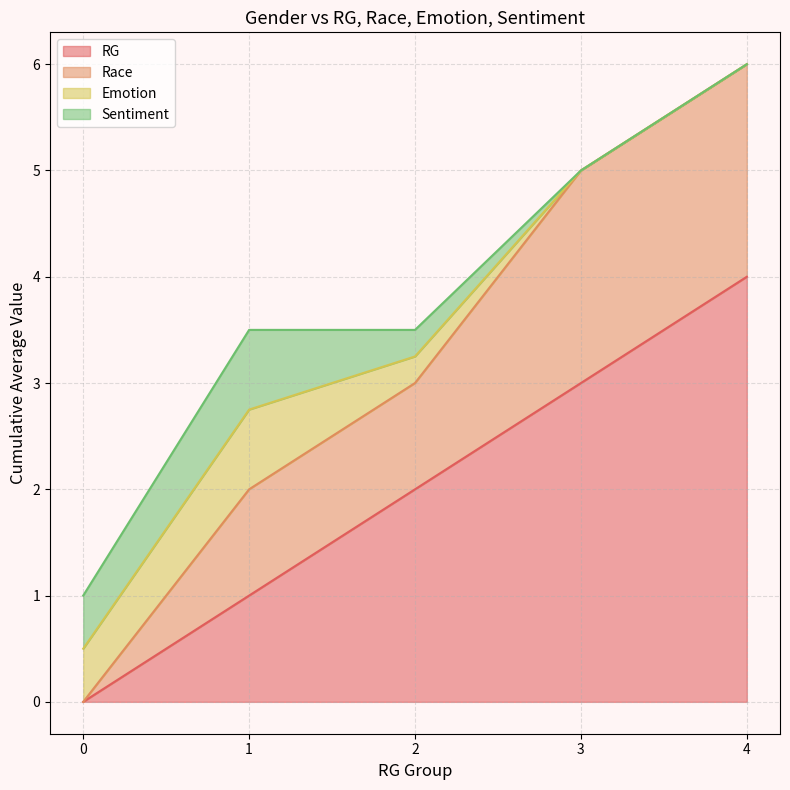

What value does the Race series have at 3?

5.0